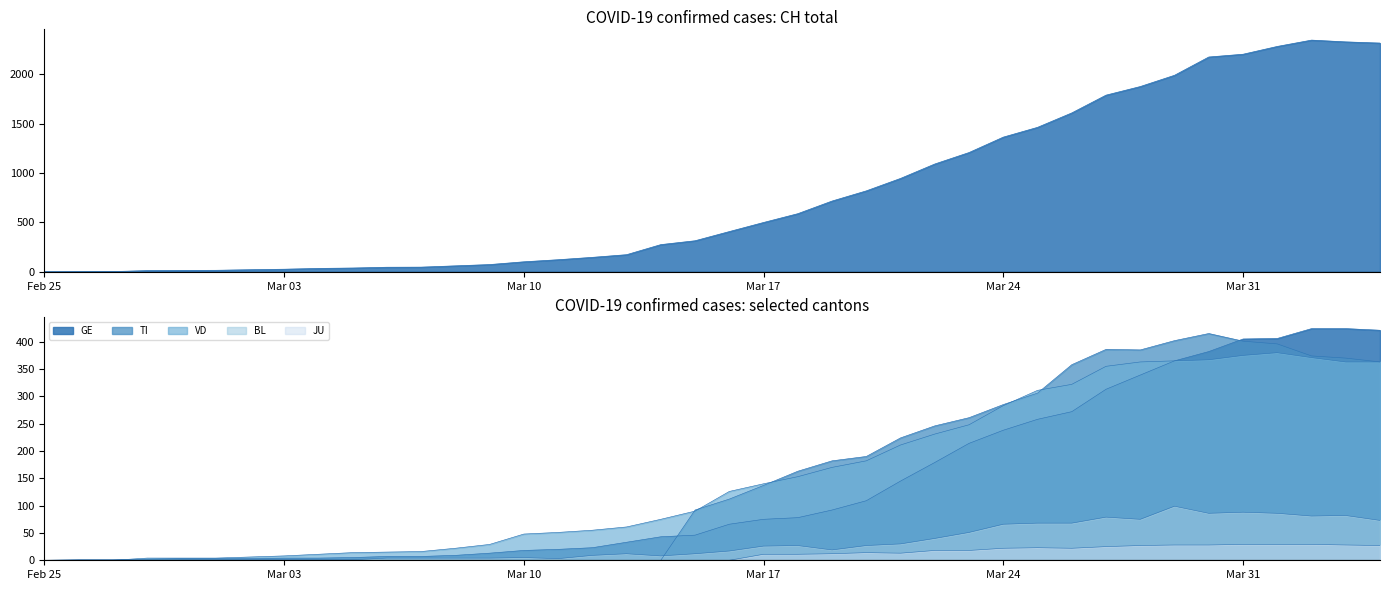

True or false: CH and GE cross at least once.

False